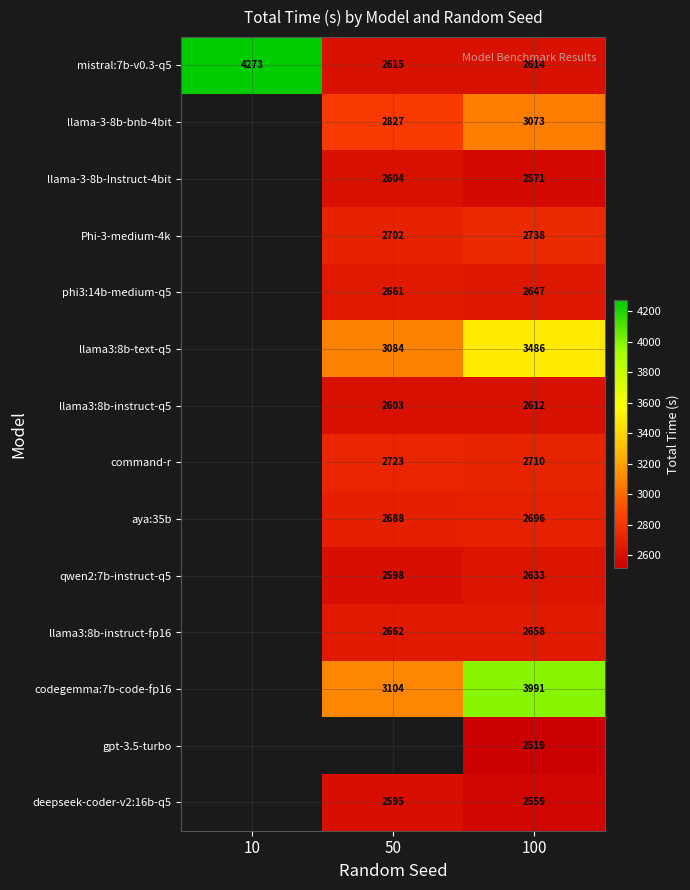

Is the value of codegemma:7b-code-fp16 at 100 greater than the value of llama3:8b-instruct-q5 at 50?

Yes